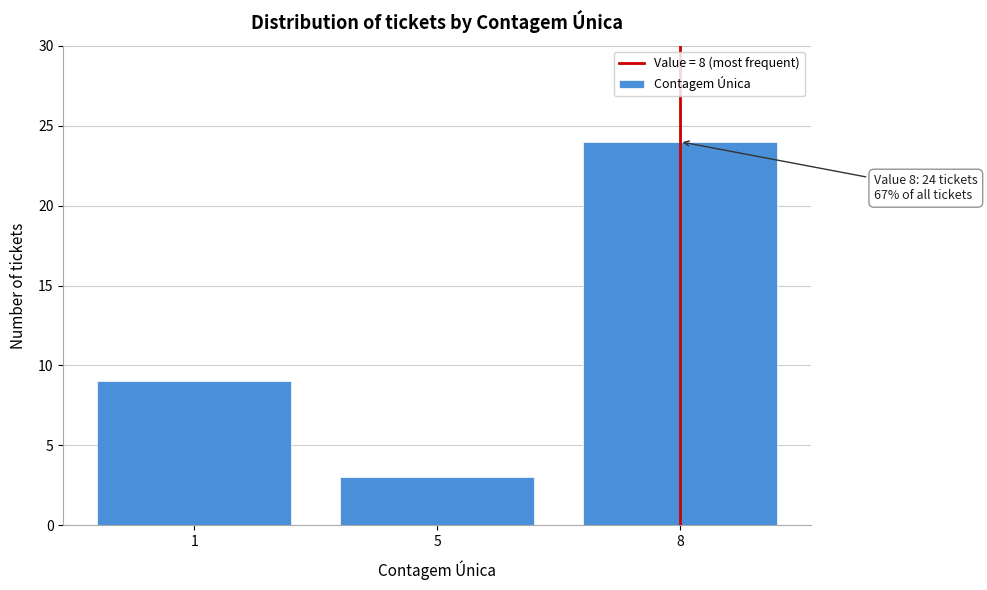

Reading right to left, extract all data points from this chart.

24	3	9